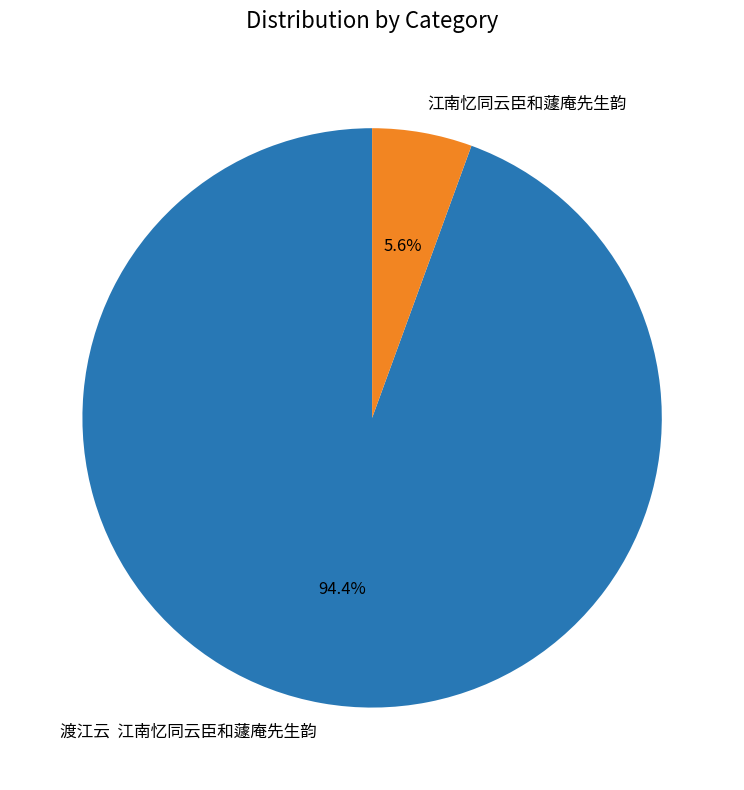

True or false: 江南忆同云臣和蘧庵先生韵 accounts for 20% of the total.

False